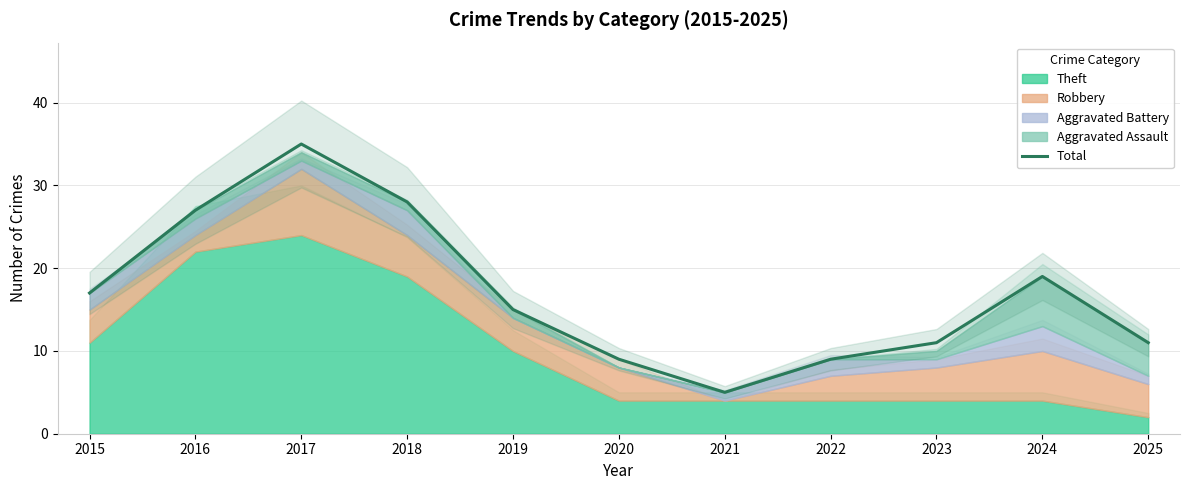

How many lines are shown in the chart?

1